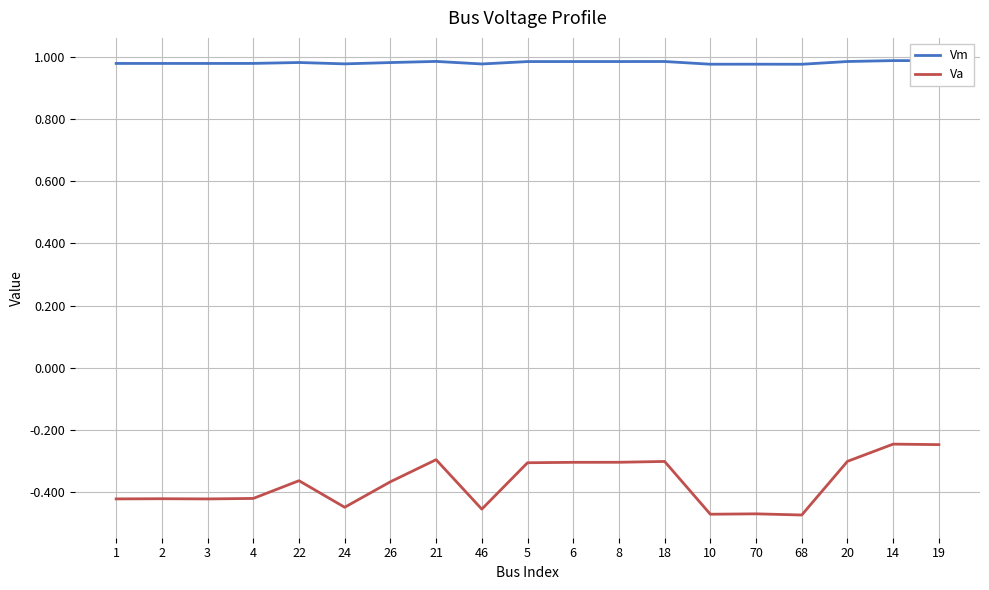

What is the difference between the Va values at 20 and 68?

0.2